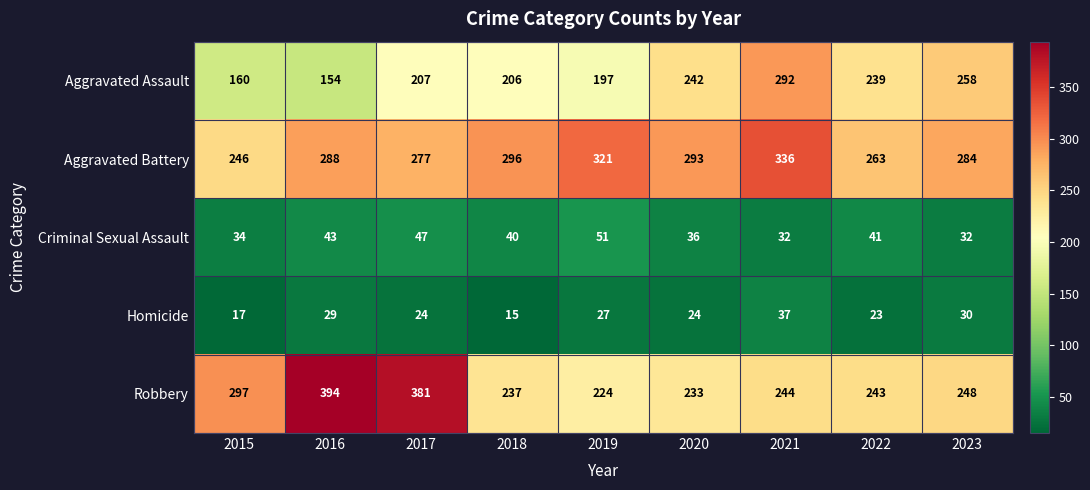

Is it true that Criminal Sexual Assault equals 19 at 2016?

False